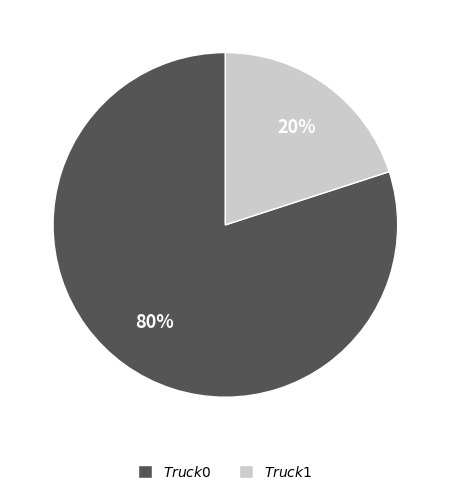

To the nearest percent, what is the difference between the largest and smallest slice percentages?

60%